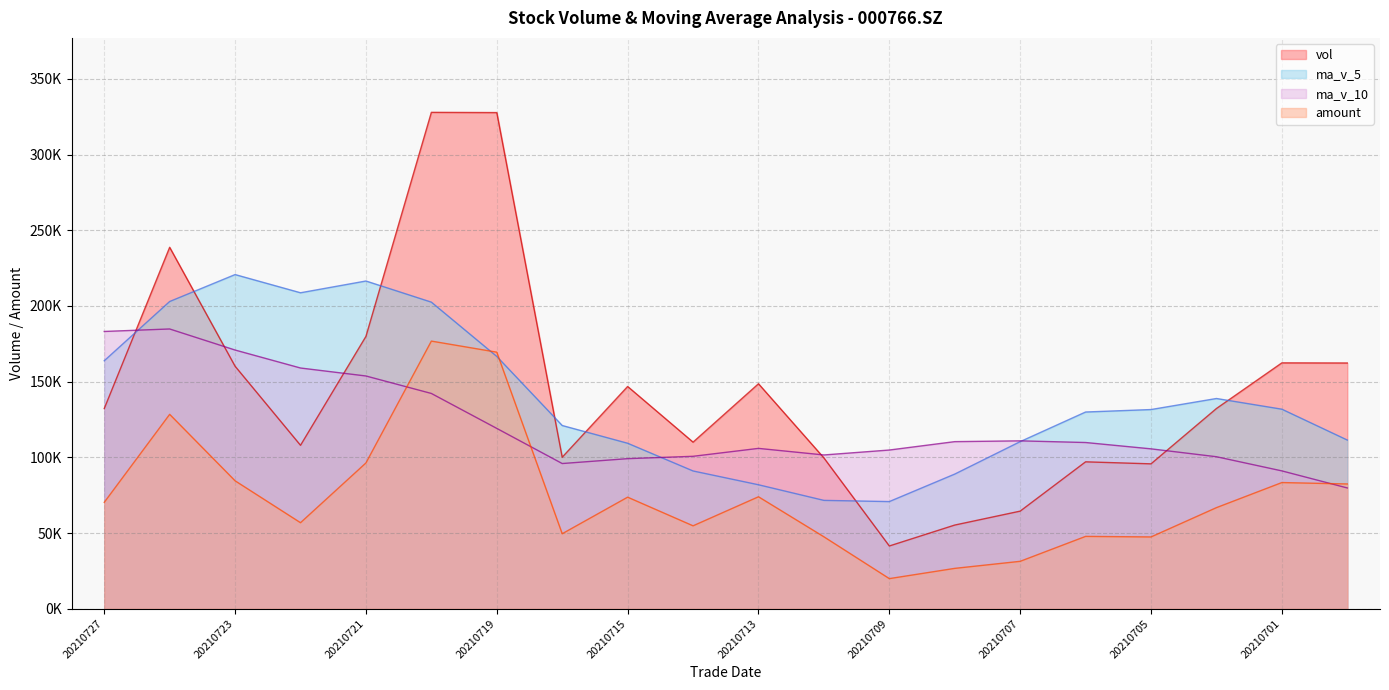

At how many categories does at least one series exceed 111505?

15